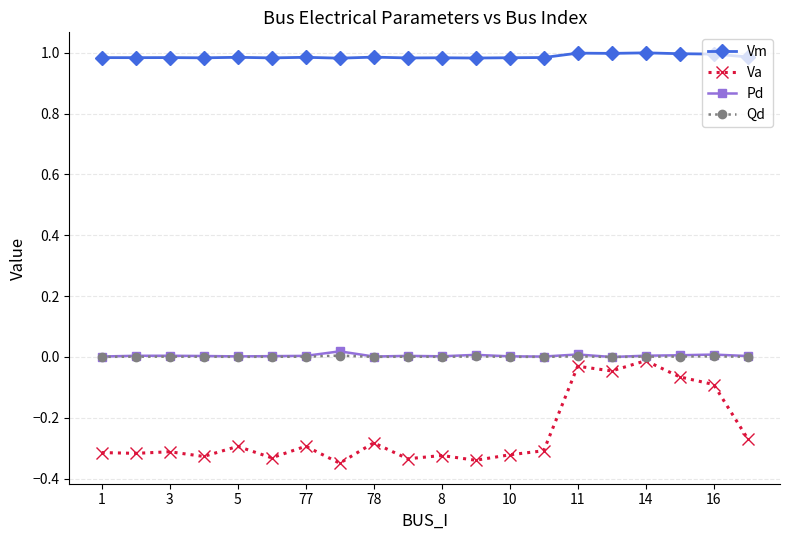

True or false: Vm has more than 2 interior local peaks.

True